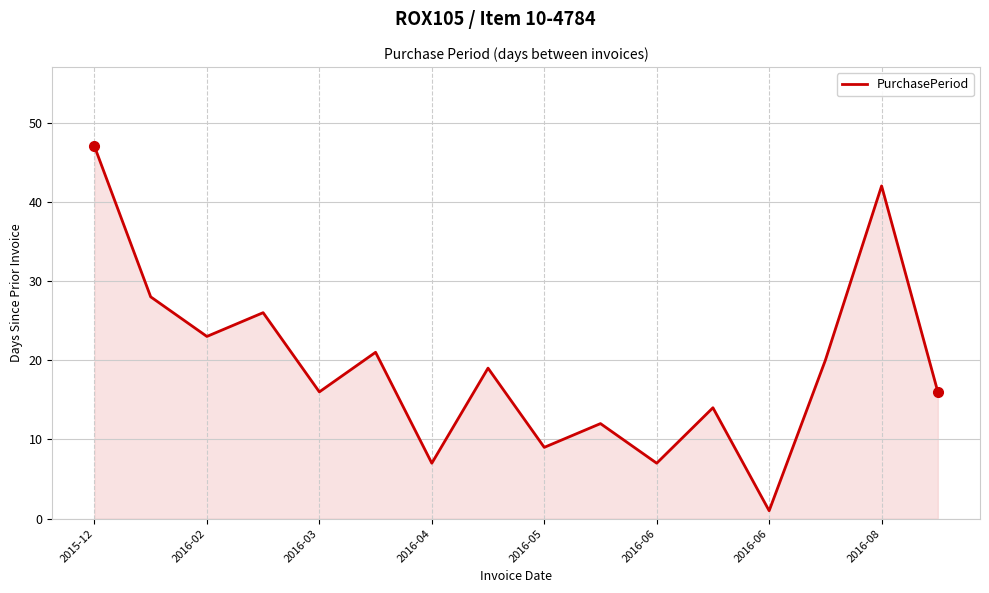

What is the difference between the maximum and minimum values?

46